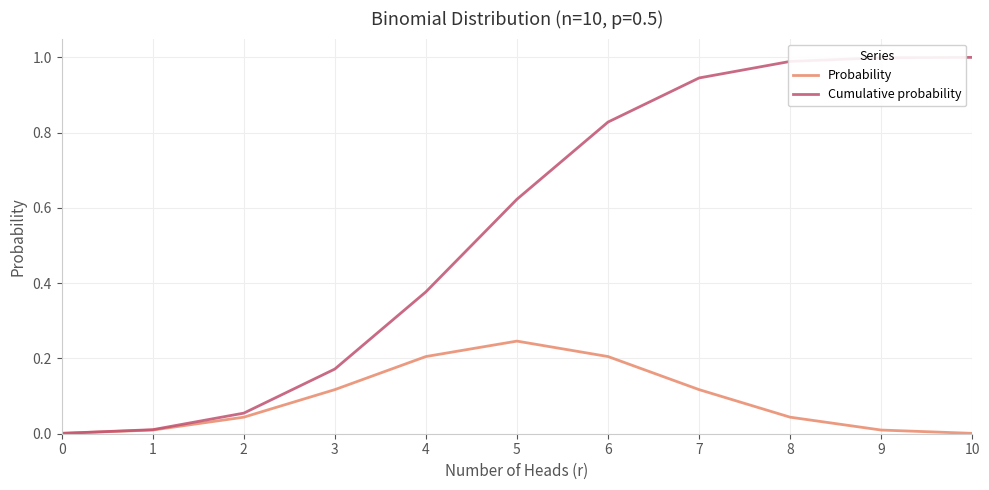

Which series has the largest range (max minus min)?

Cumulative probability